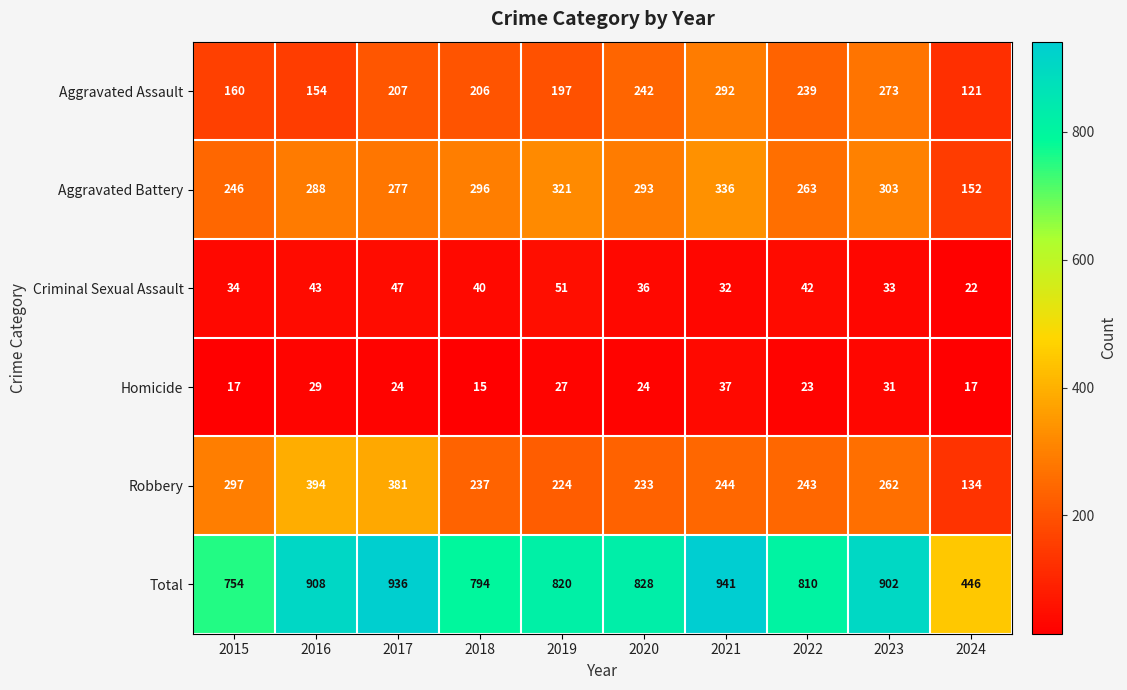

What is the average value of the Total series?

814